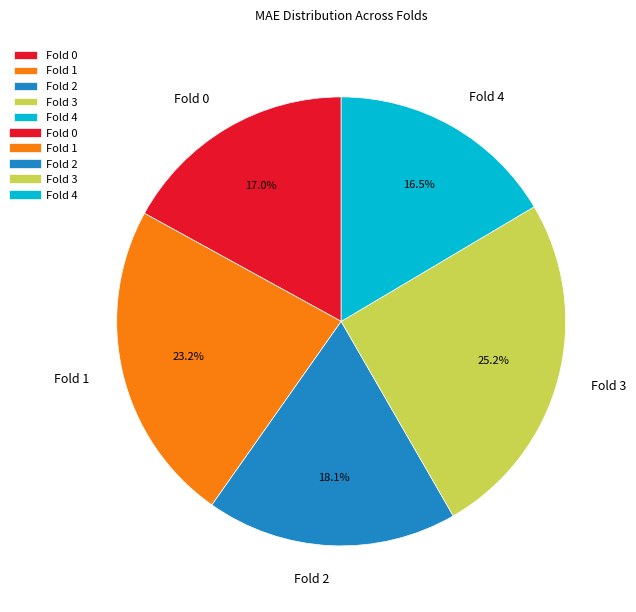

To the nearest percent, what is the difference between the Fold 1 and Fold 3 slice percentages?

2%